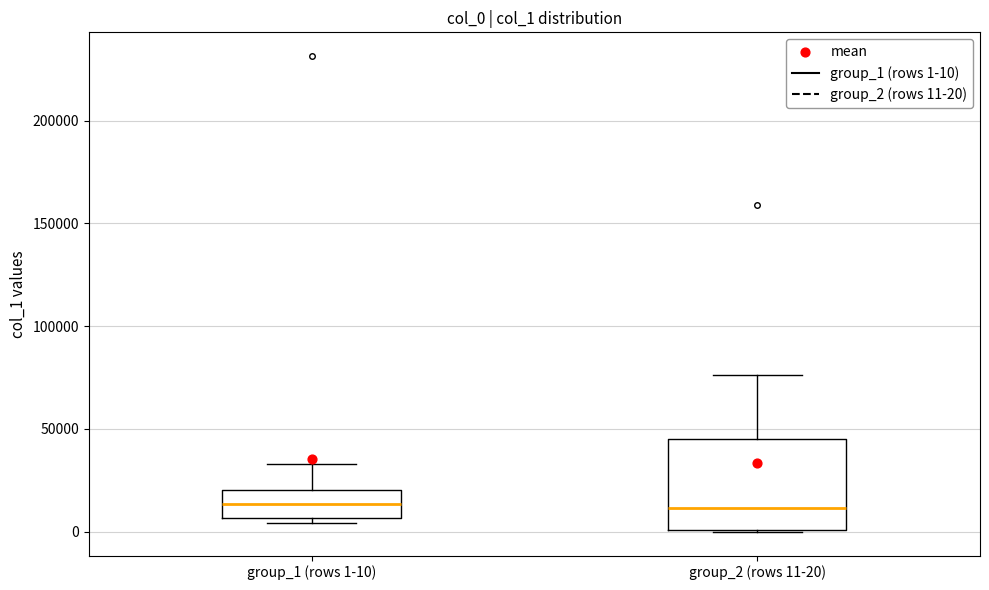

Reading left to right, read every box against the y-axis: the position of its median line, the range the box covers, and the ends of its whiskers. The values are not printed on the chart, so give them approximately, as read against the axis.

group_1 (rows 1-10): median 15000, box 5000 to 20000, whiskers 5000 (just below the box's lower edge) to 35000
group_2 (rows 11-20): median 10000, box 0 to 45000, whiskers 0 to 75000